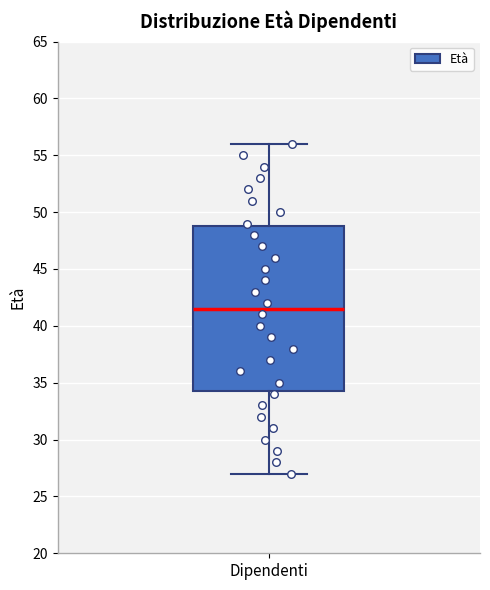

Read this box plot against the y-axis: the position of the median line, the range covered by the box, and the ends of both whiskers. The values are not printed on the chart, so give them approximately, as read against the axis.

median 41.5, box 34.5 to 49.0, whiskers 27.0 to 56.0